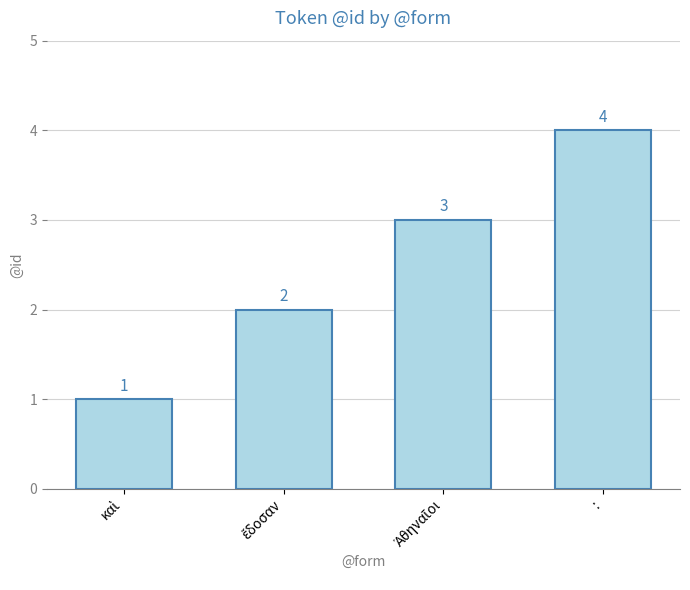

How many data points does each series have?

4